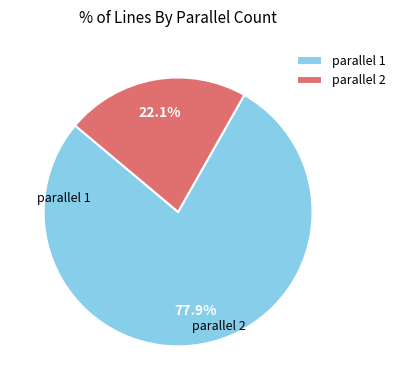

What is the largest slice in the pie chart?

parallel 1